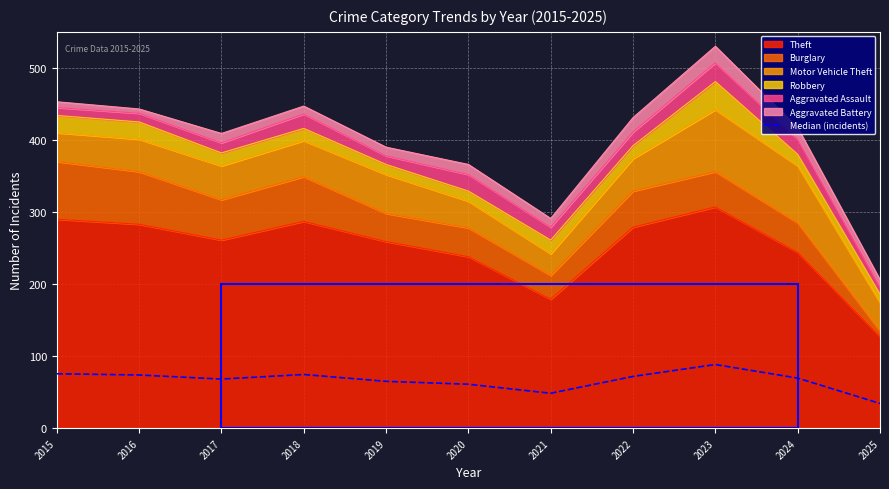

Which has a higher value, 2019 or 2017?

2017